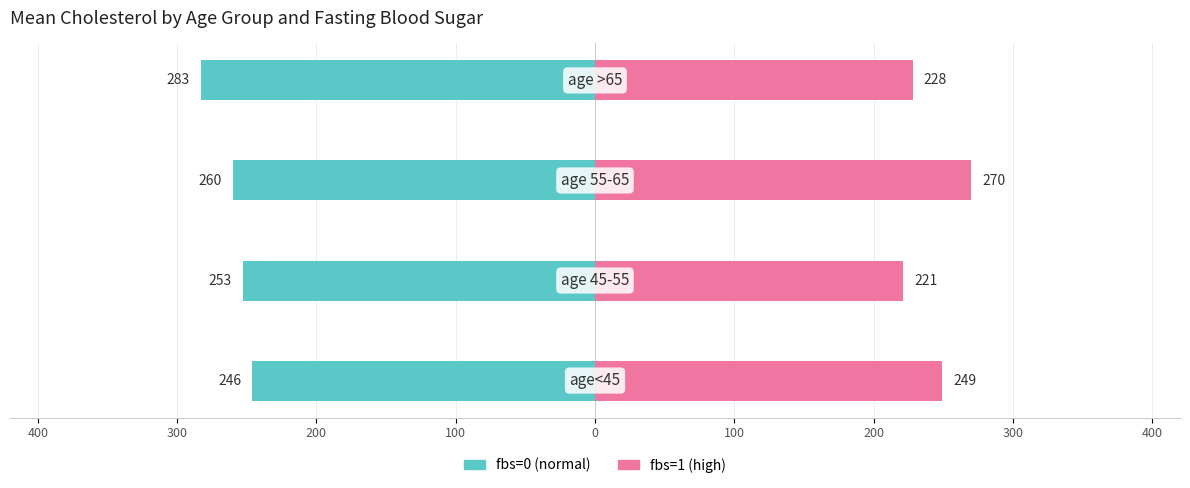

How many data points in fbs=1 (high) are less than 249?

2